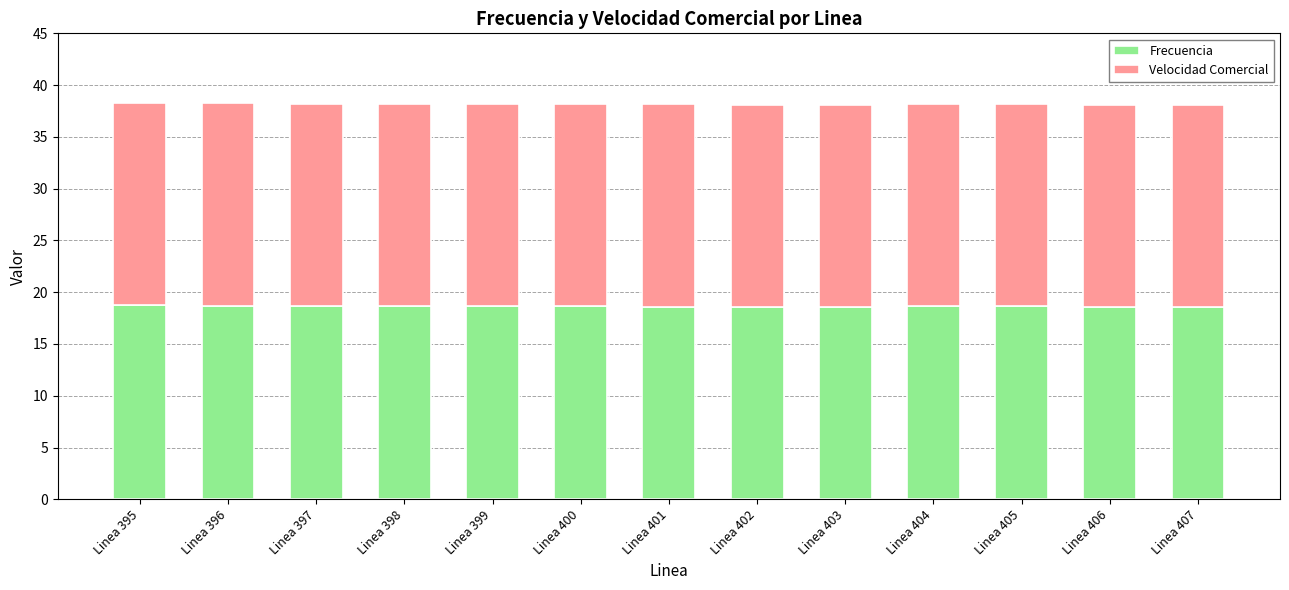

What is the total value across all series at Linea 404?

38.1